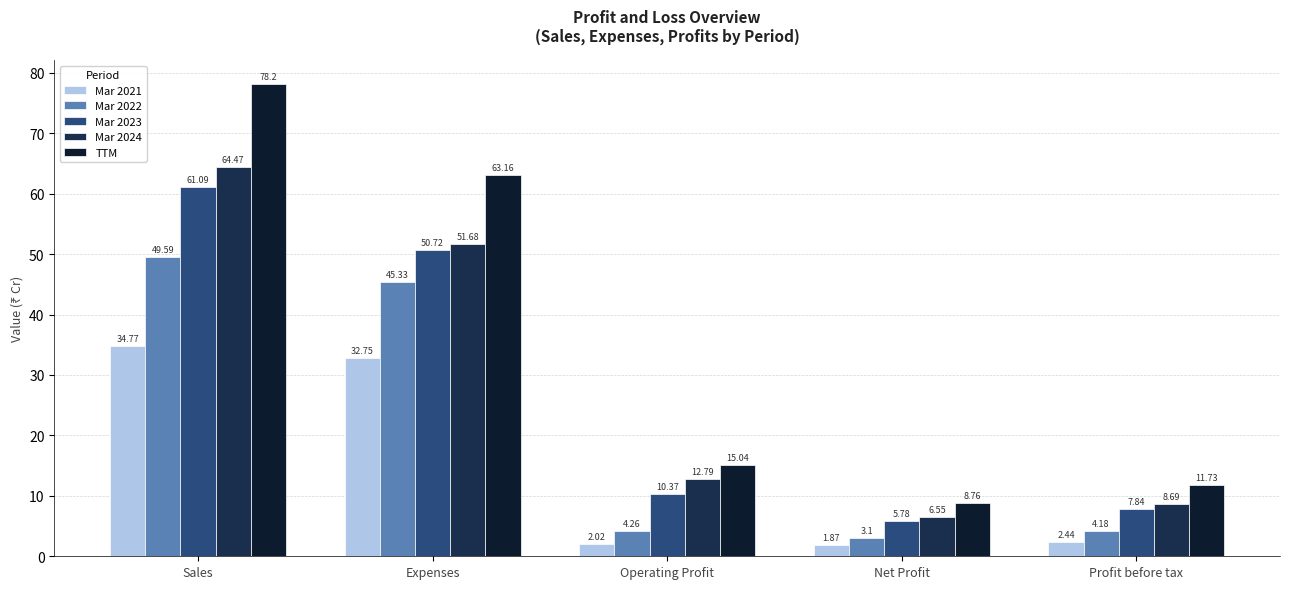

Is the value of Mar 2023 at Expenses greater than the value of Mar 2022 at Operating Profit?

Yes